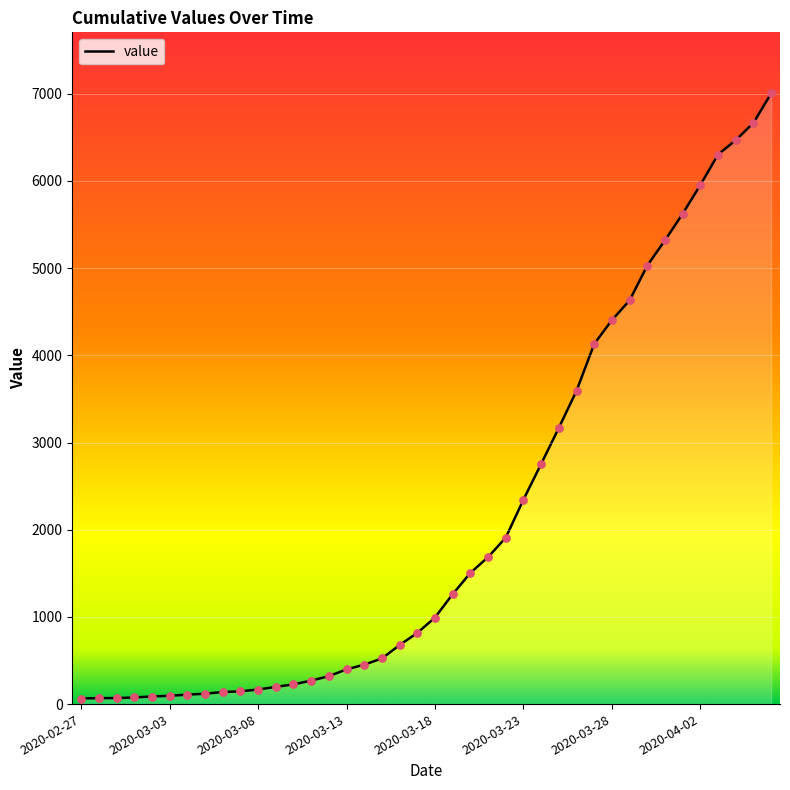

What is the greatest value displayed?

7004